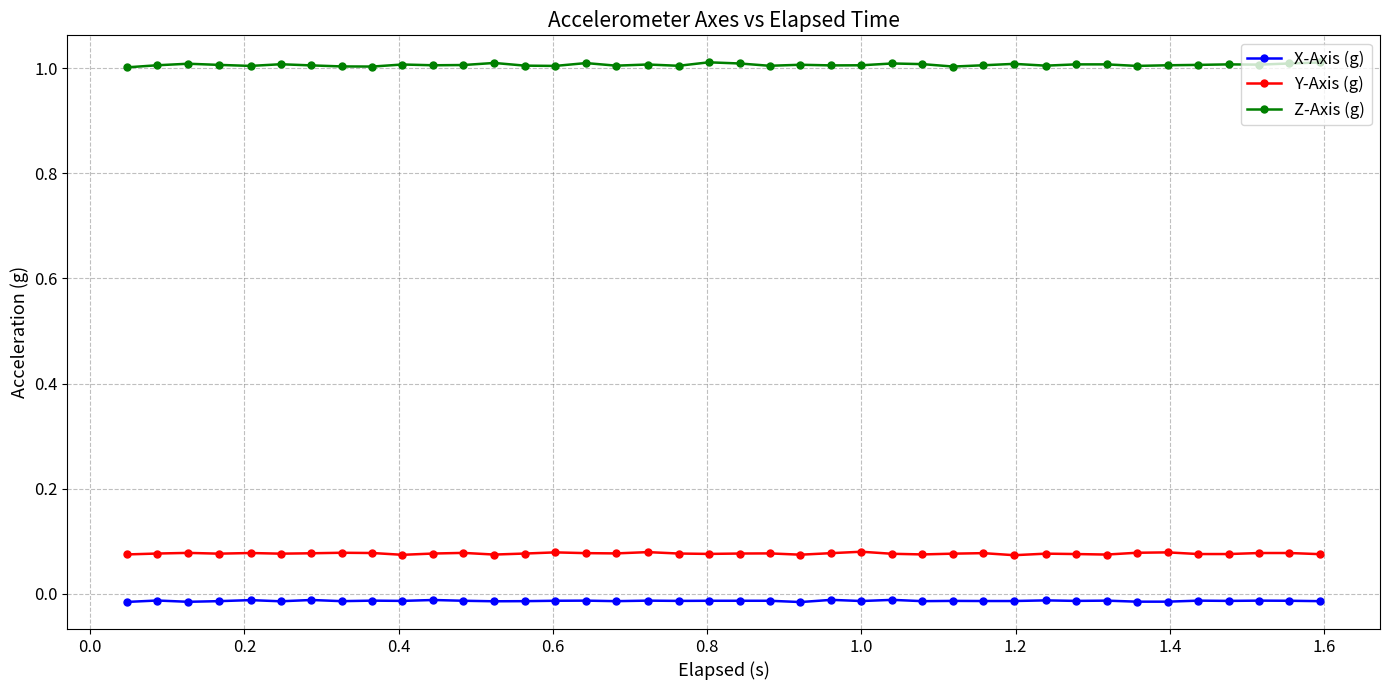

What is the maximum value shown in the chart?

1.0